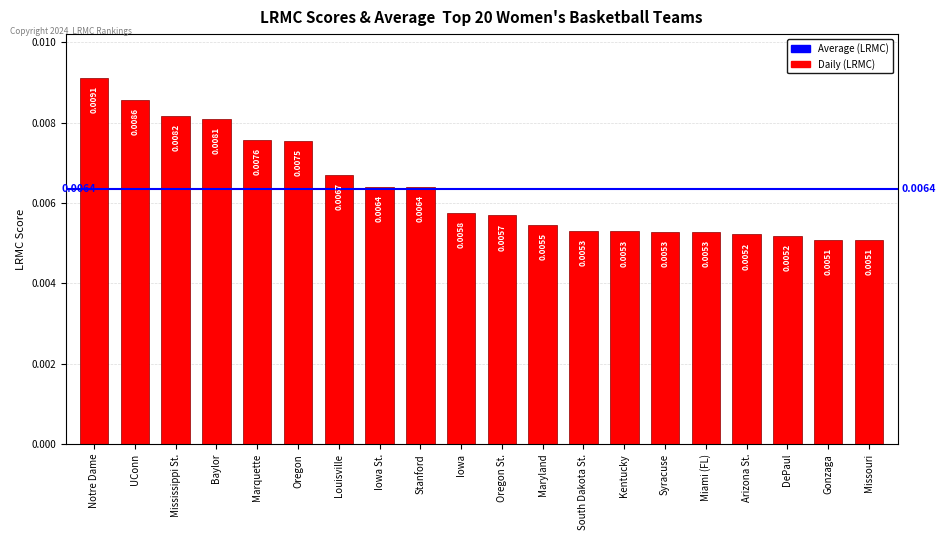

What is the label of the 14th bar from the right?

Louisville